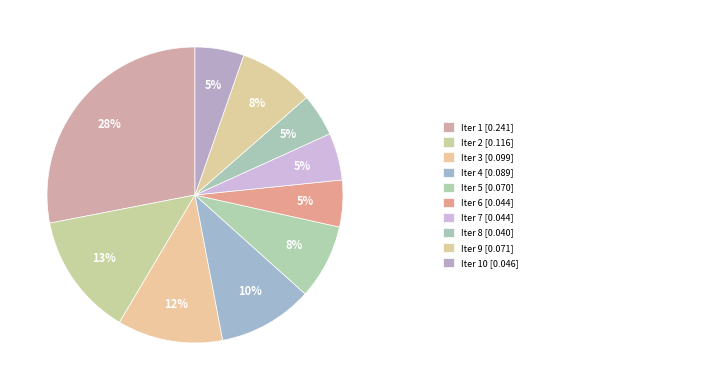

How many segments does this pie chart have?

10